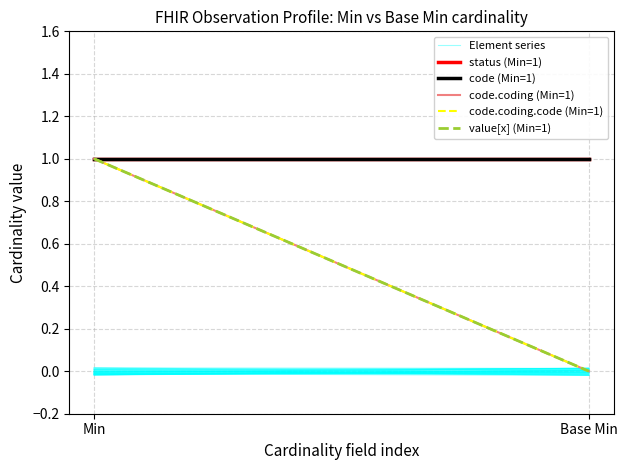

How many positive values does the value[x] (Min=1) series have?

1